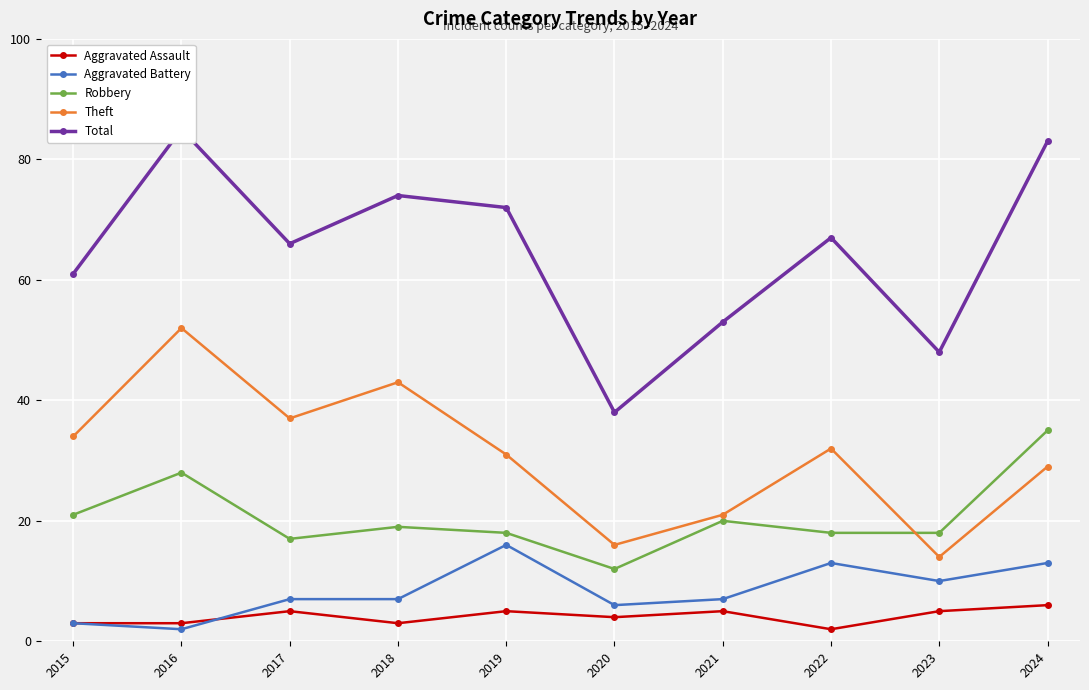

Reading left to right, list all the values displayed in this chart.

Aggravated Assault: 2015=3	2016=3	2017=5	2018=3	2019=5	2020=4	2021=5	2022=2	2023=5	2024=6
Aggravated Battery: 2015=3	2016=2	2017=7	2018=7	2019=16	2020=6	2021=7	2022=13	2023=10	2024=13
Robbery: 2015=21	2016=28	2017=17	2018=19	2019=18	2020=12	2021=20	2022=18	2023=18	2024=35
Theft: 2015=34	2016=52	2017=37	2018=43	2019=31	2020=16	2021=21	2022=32	2023=14	2024=29
Total: 2015=61	2016=85	2017=66	2018=74	2019=72	2020=38	2021=53	2022=67	2023=48	2024=83